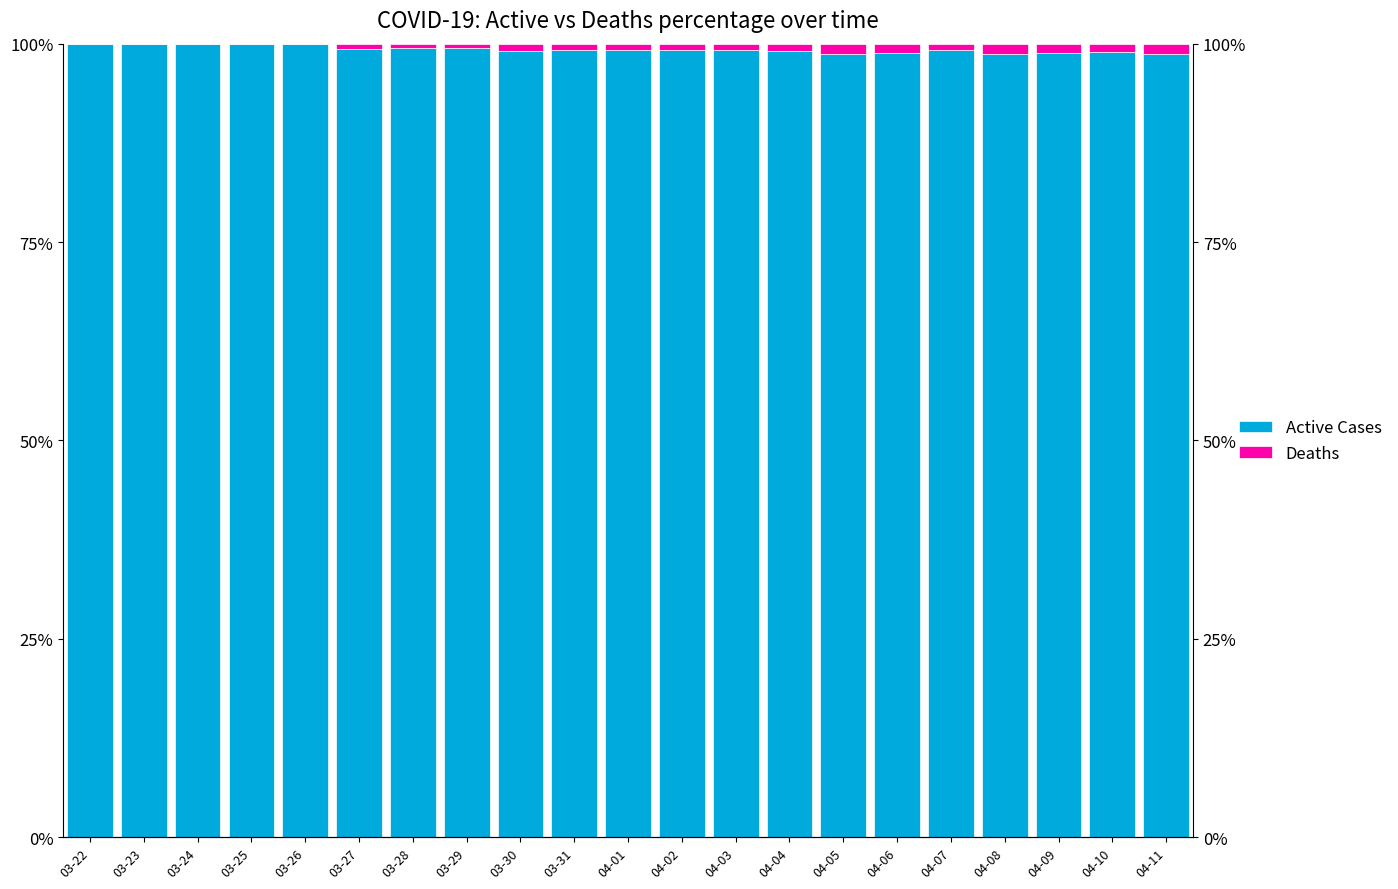

True or false: Active Cases has a value of 161.0 at 04-08.

False